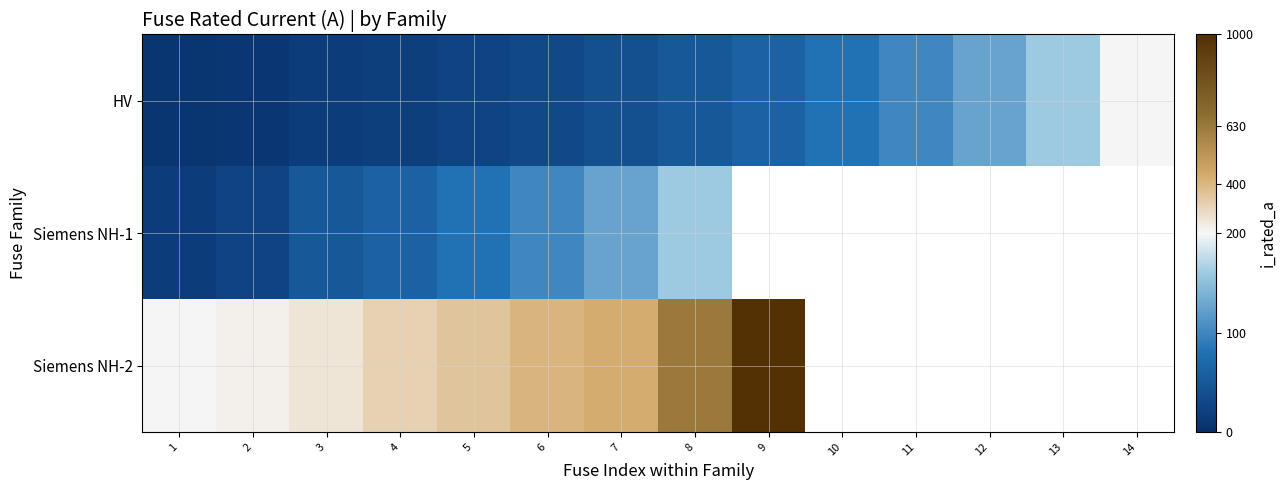

How many categories are shown in the chart?

14